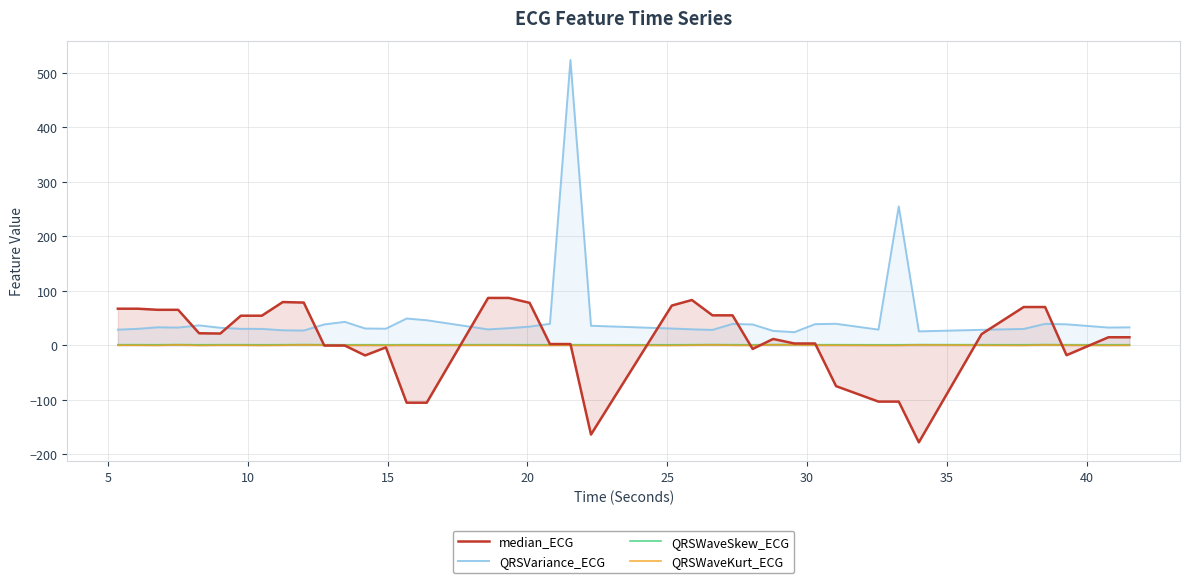

True or false: QRSWaveSkew_ECG and QRSVariance_ECG cross at least once.

False